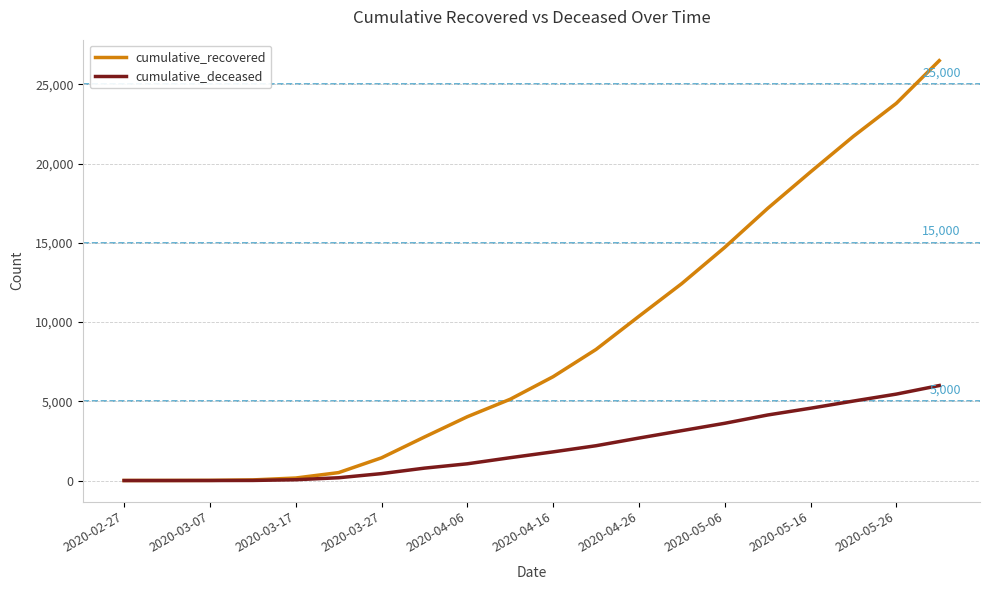

List the series in order of their overall mean, lowest first.

cumulative_deceased, cumulative_recovered